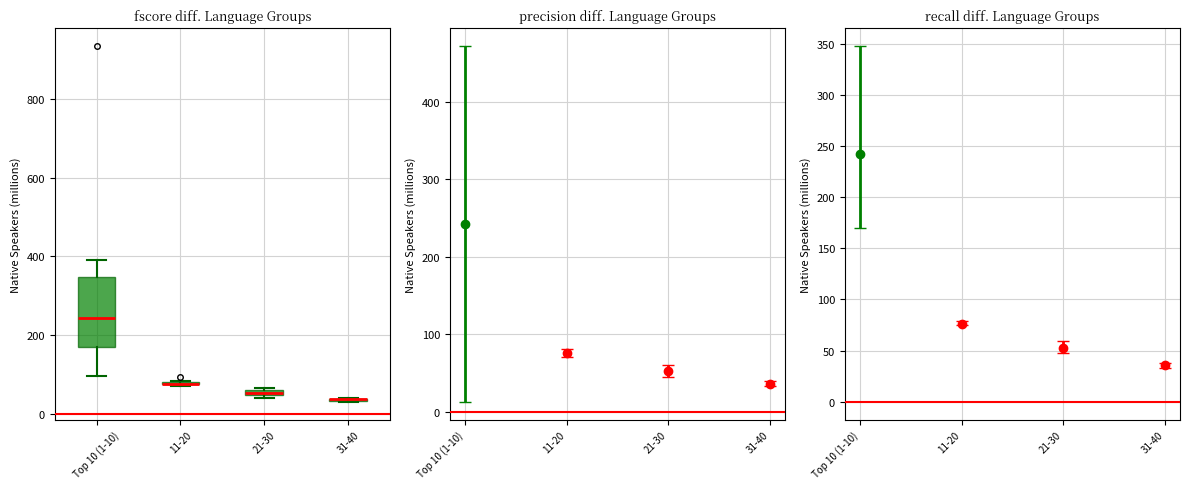

Comparing the boxes themselves (not the whiskers), which one is the tallest?

Top 10 (1-10)